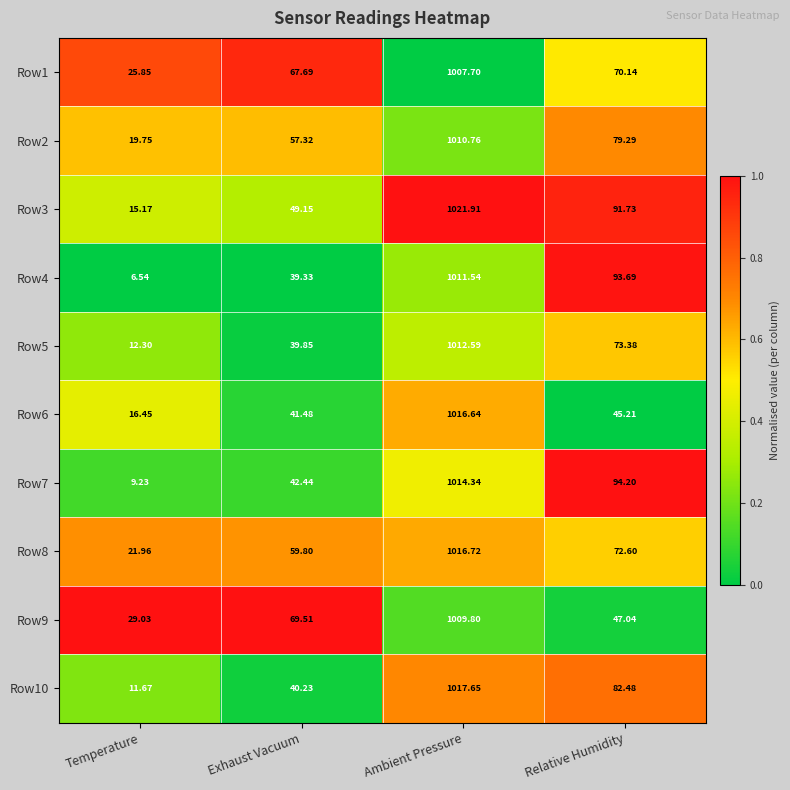

At which label does Row3 reach its minimum?

Temperature